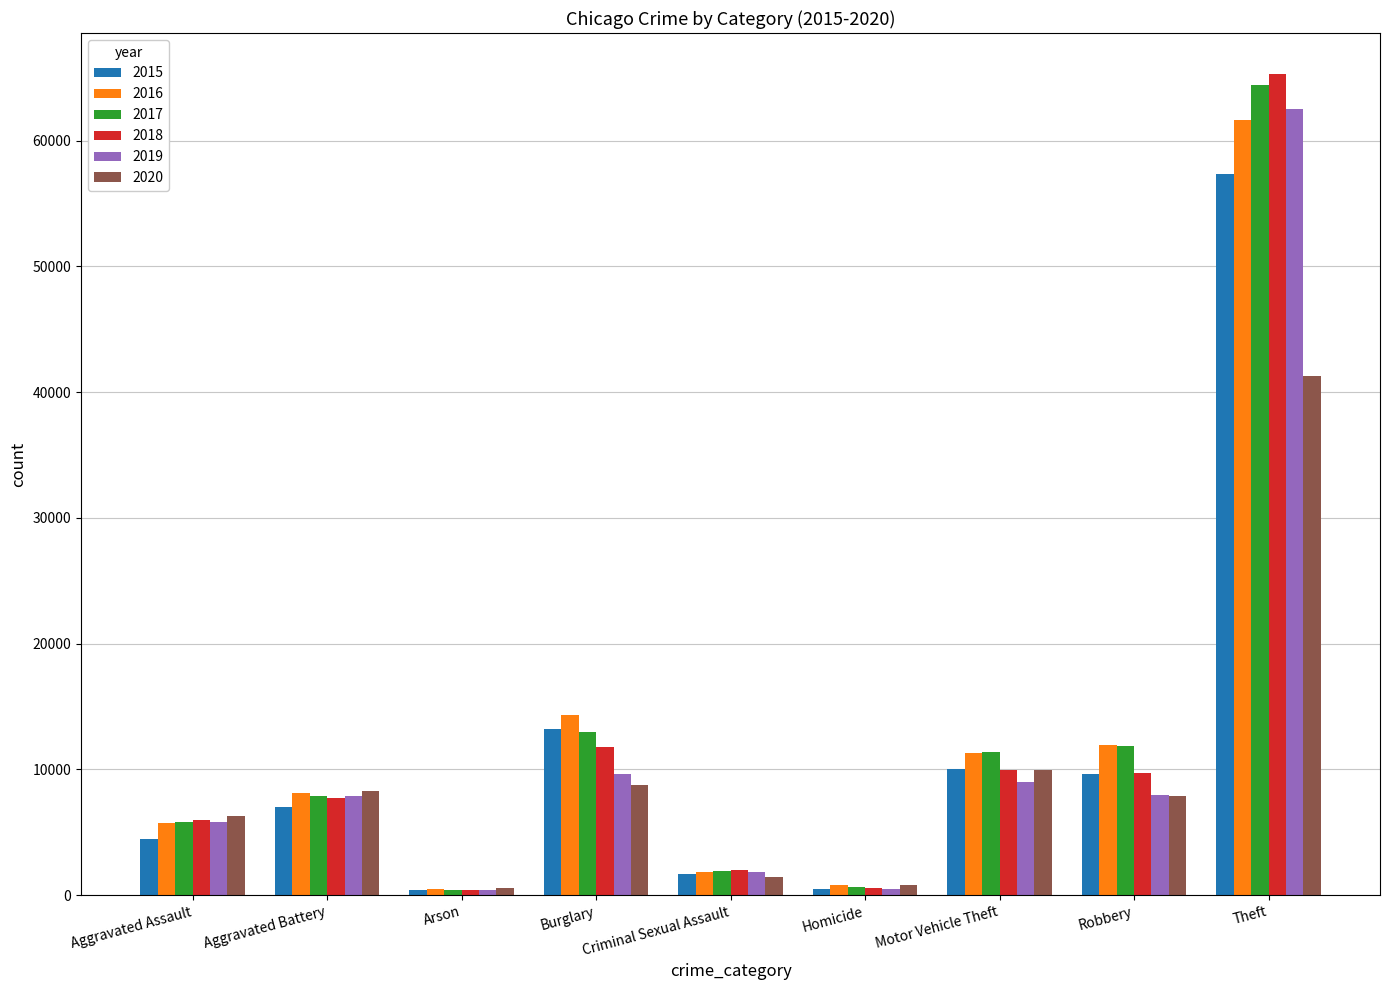

What is the maximum value for 2020?

41313